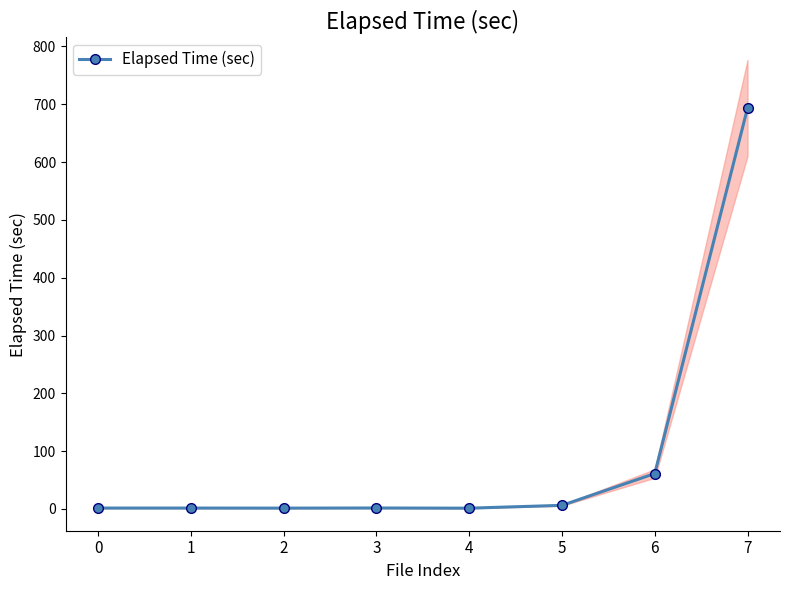

The chart shows a value of 1.6 at 1. True or false?

True